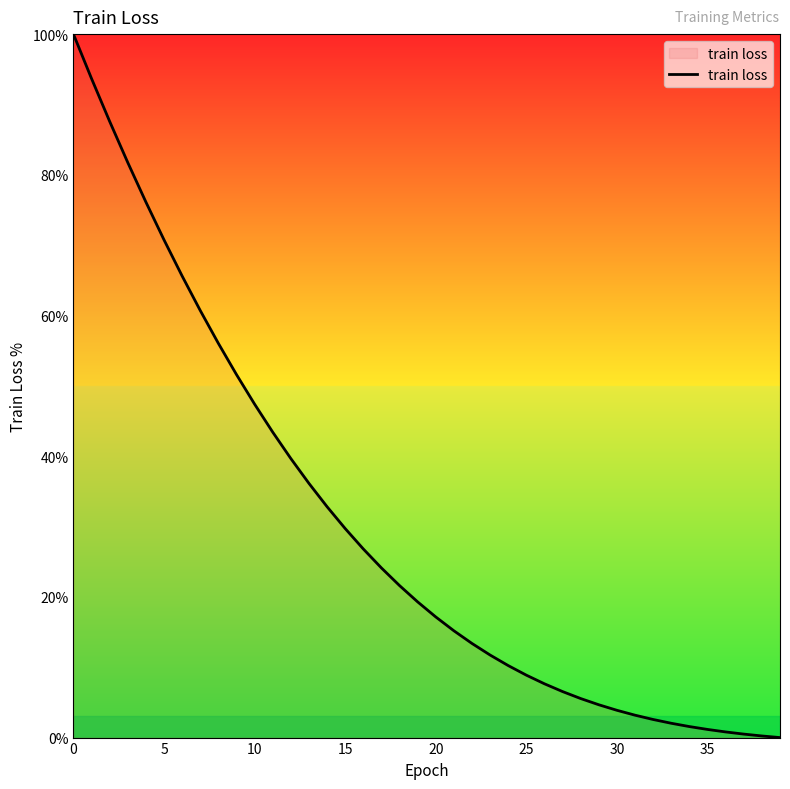

What is the maximum value shown in the chart?

100.0